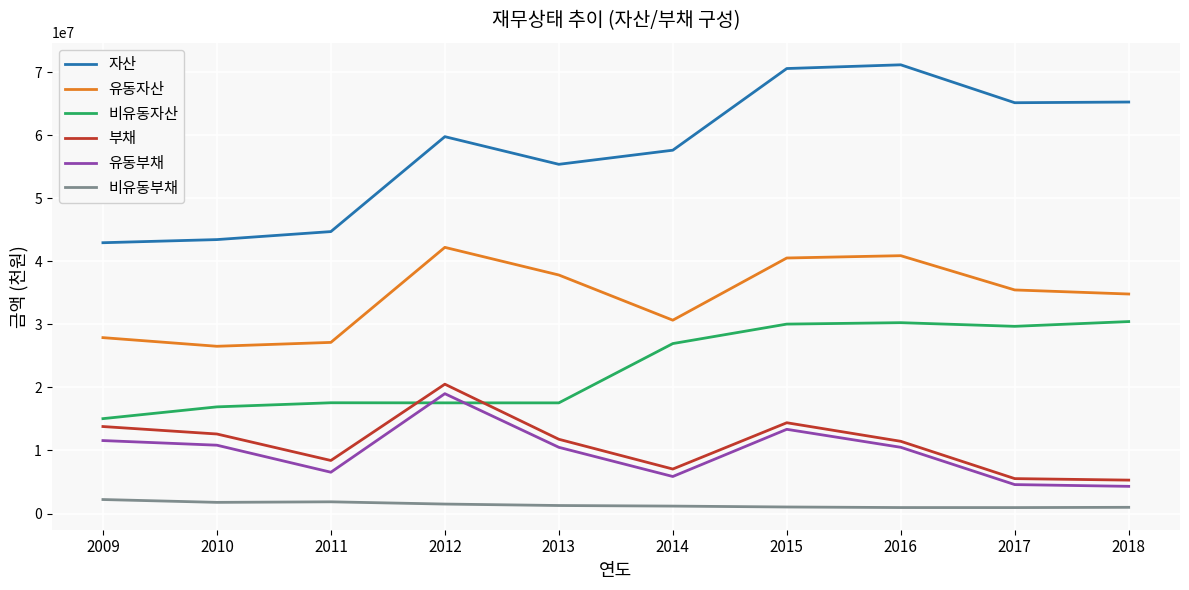

At which category is the sum across all series the highest?

2015